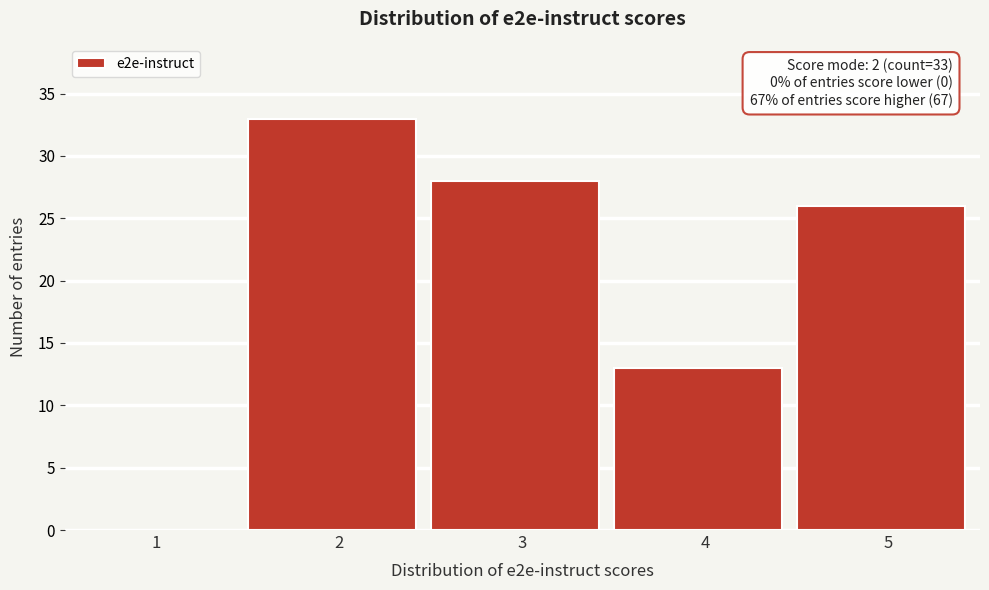

Reading right to left, transcribe all the data shown in this chart.

5=26	4=13	3=28	2=33	1=0